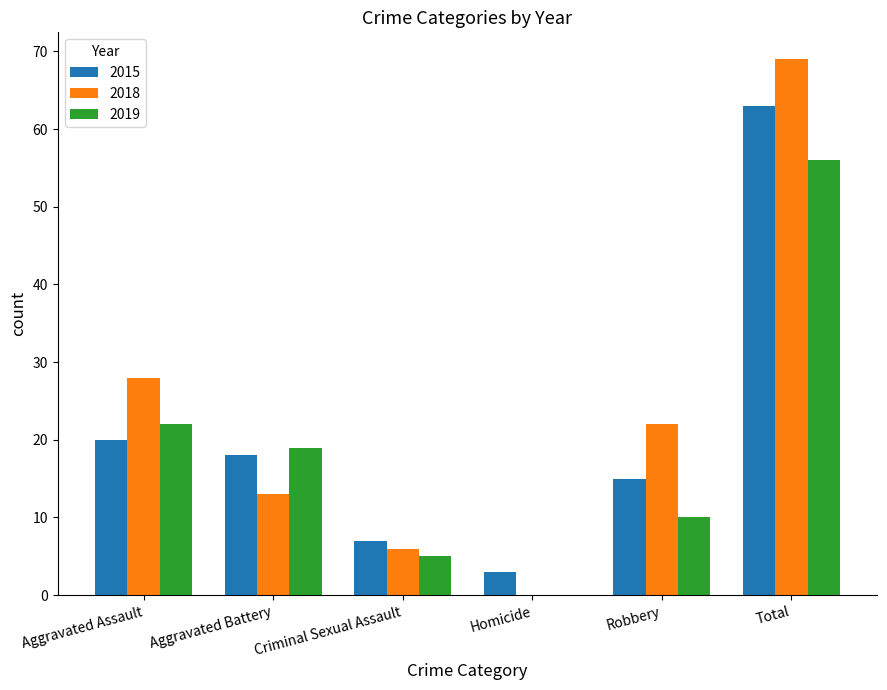

How many groups of bars are there?

6